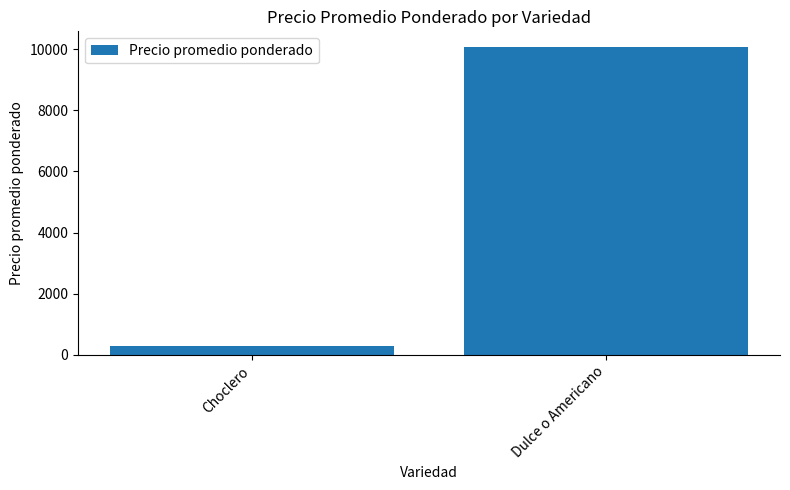

The value at Dulce o Americano is 14035.2. True or false?

False